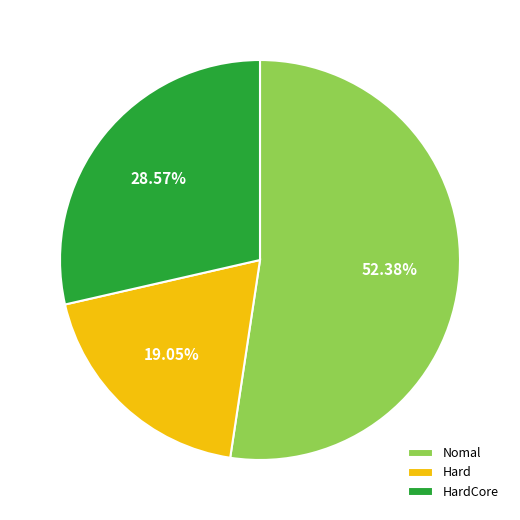

What percentage is the Nomal slice, to the nearest percent?

52%